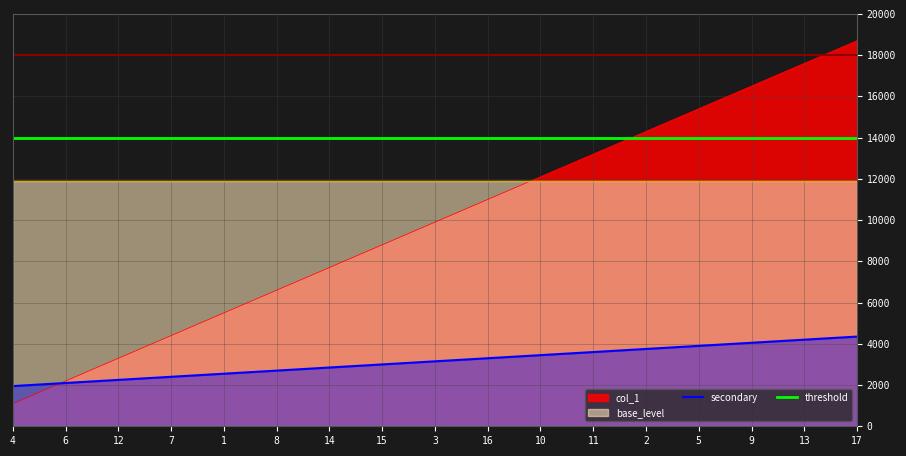

Does the chart have visible grid lines?

Yes